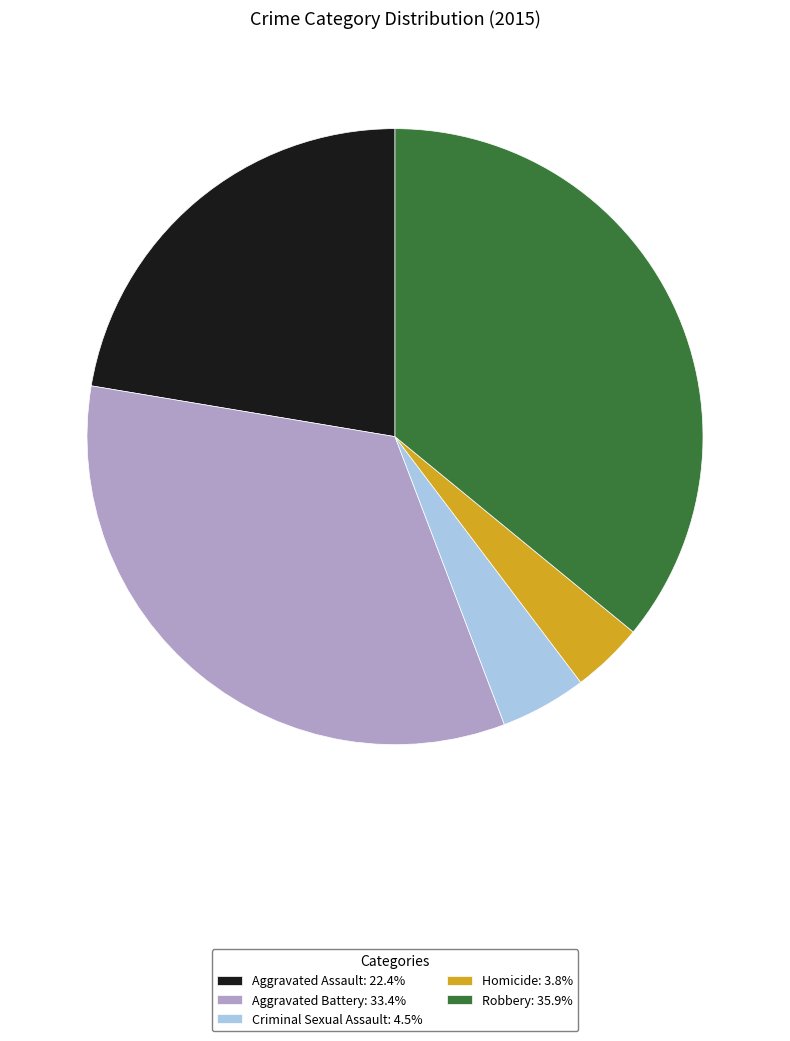

How many segments does this pie chart have?

5